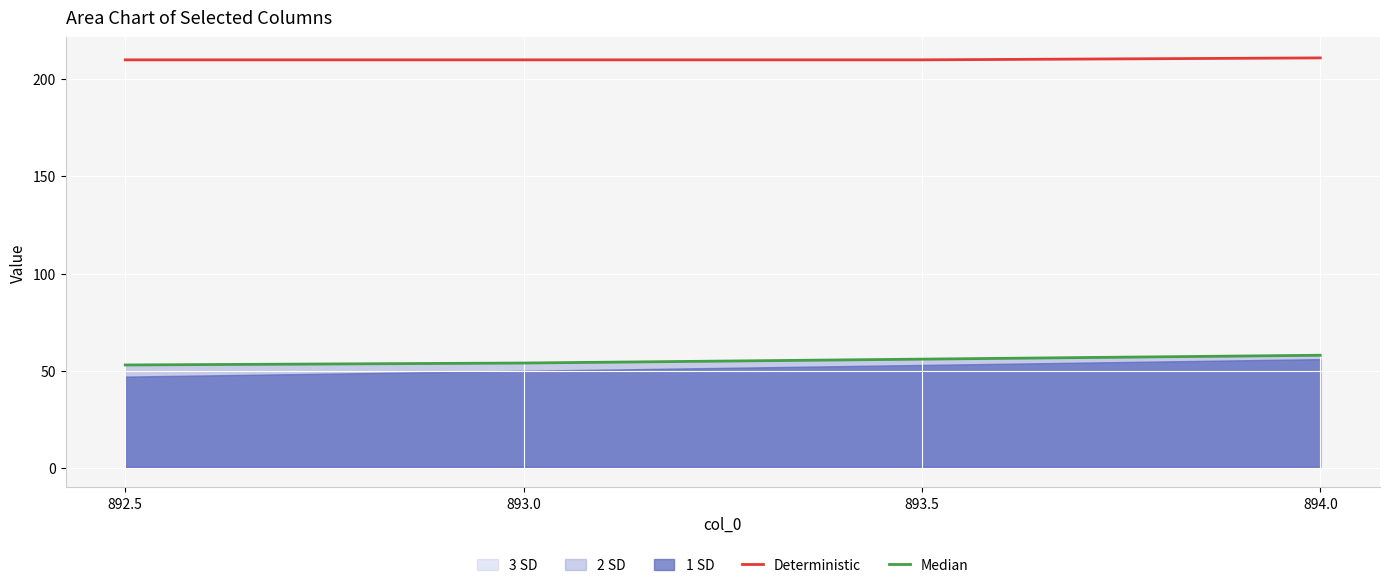

What is the average value of the Median series?

55